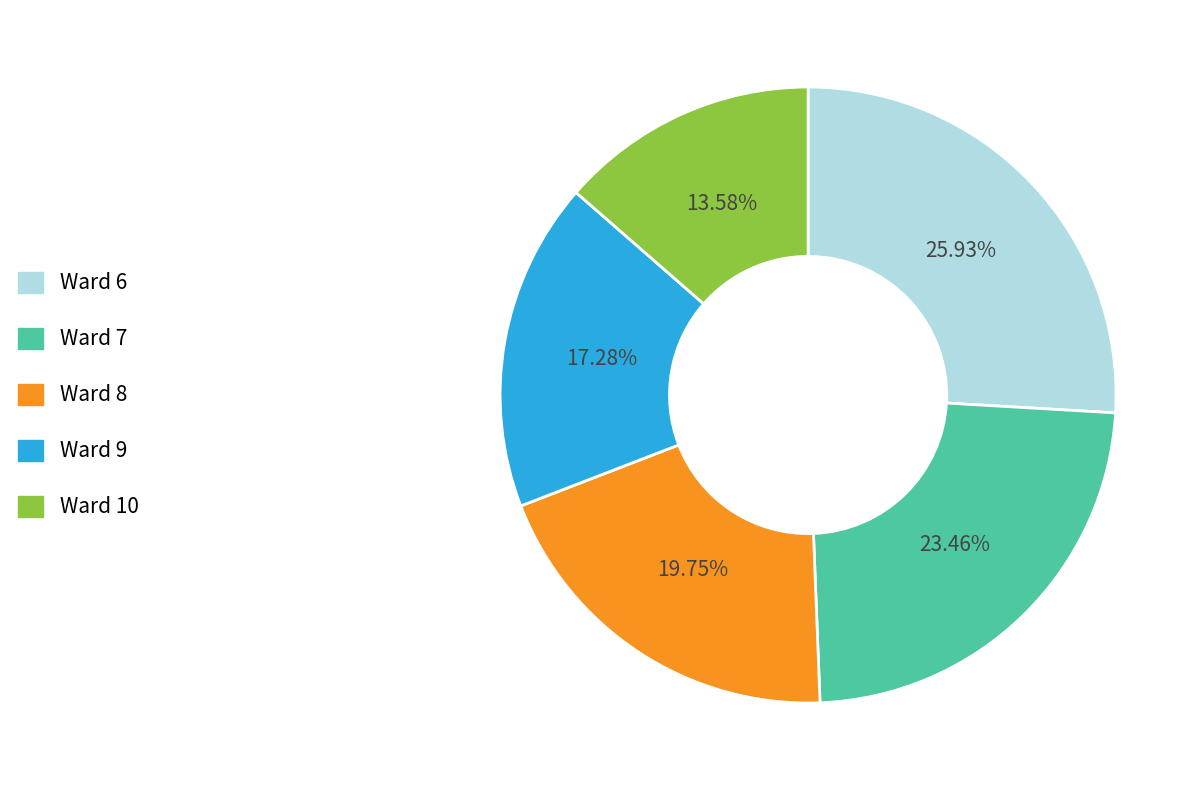

Approximately how many times larger is the value at Ward 9 compared to Ward 7?

0.7